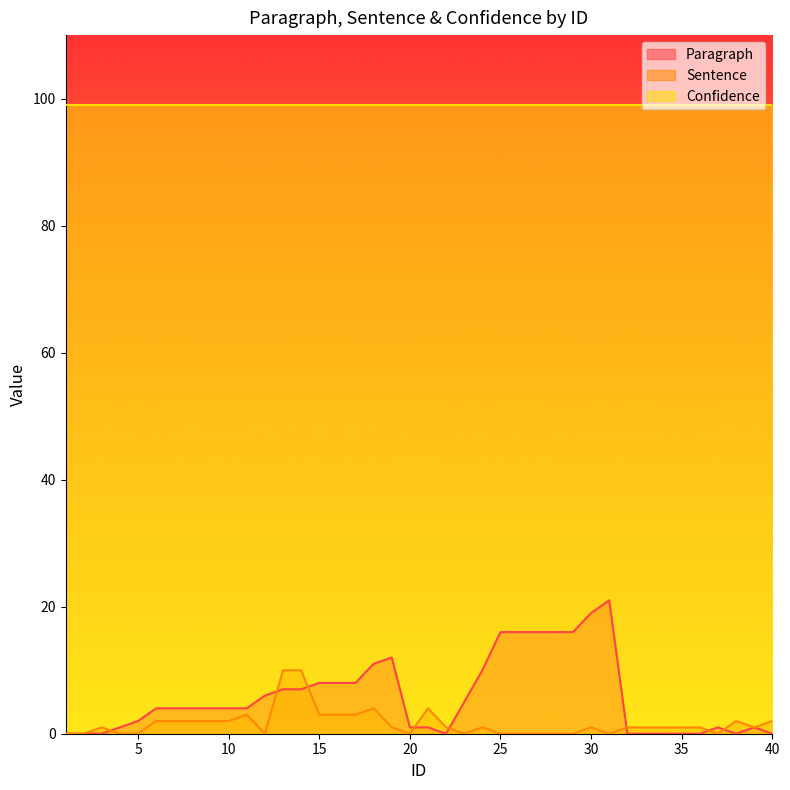

Count the Sentence values in the range 0 to 2.

32